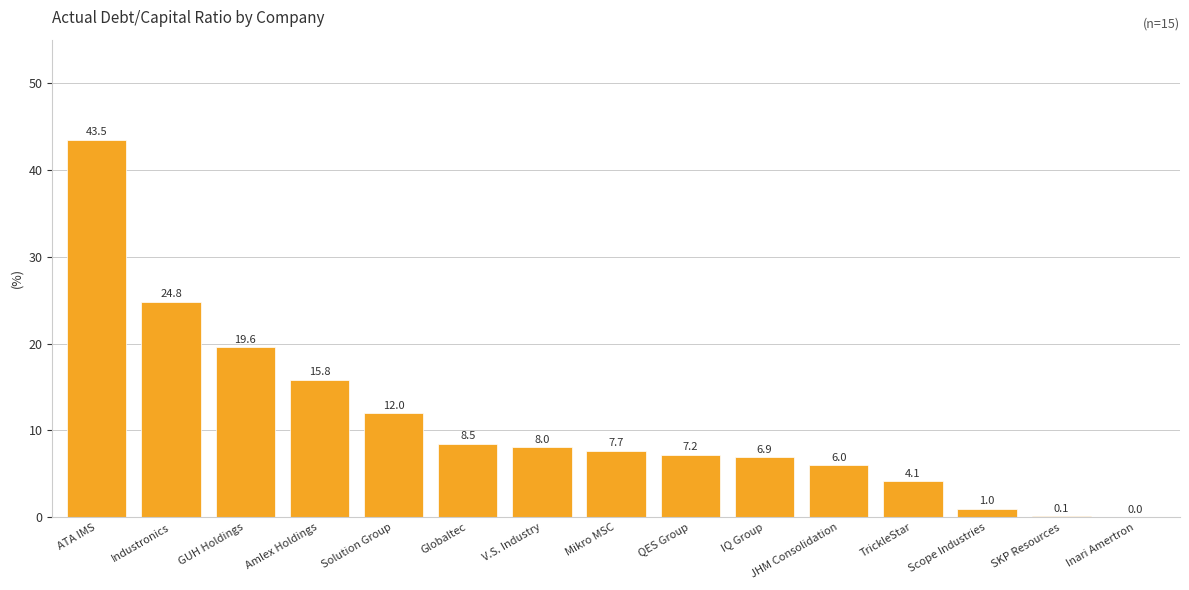

Approximately how many times larger is the value at Amlex Holdings compared to Mikro MSC?

2.1